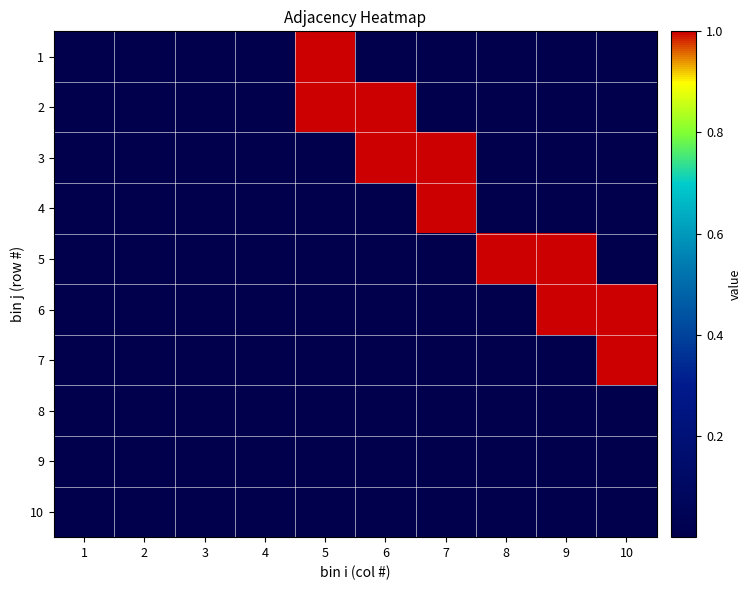

Reading left to right, extract all data points from this chart.

1: 1=0.0	2=0.0	3=0.0	4=0.0	5=1.0	6=0.0	7=0.0	8=0.0	9=0.0	10=0.0
2: 1=0.0	2=0.0	3=0.0	4=0.0	5=1.0	6=1.0	7=0.0	8=0.0	9=0.0	10=0.0
3: 1=0.0	2=0.0	3=0.0	4=0.0	5=0.0	6=1.0	7=1.0	8=0.0	9=0.0	10=0.0
4: 1=0.0	2=0.0	3=0.0	4=0.0	5=0.0	6=0.0	7=1.0	8=0.0	9=0.0	10=0.0
5: 1=0.0	2=0.0	3=0.0	4=0.0	5=0.0	6=0.0	7=0.0	8=1.0	9=1.0	10=0.0
6: 1=0.0	2=0.0	3=0.0	4=0.0	5=0.0	6=0.0	7=0.0	8=0.0	9=1.0	10=1.0
7: 1=0.0	2=0.0	3=0.0	4=0.0	5=0.0	6=0.0	7=0.0	8=0.0	9=0.0	10=1.0
8: 1=0.0	2=0.0	3=0.0	4=0.0	5=0.0	6=0.0	7=0.0	8=0.0	9=0.0	10=0.0
9: 1=0.0	2=0.0	3=0.0	4=0.0	5=0.0	6=0.0	7=0.0	8=0.0	9=0.0	10=0.0
10: 1=0.0	2=0.0	3=0.0	4=0.0	5=0.0	6=0.0	7=0.0	8=0.0	9=0.0	10=0.0